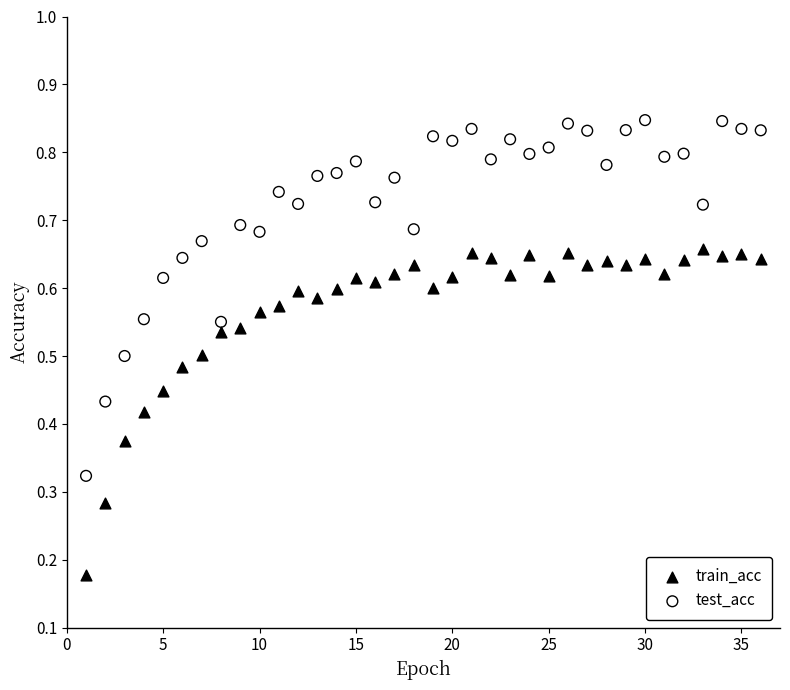

Which series has the largest Y range (max minus min)?

test_acc